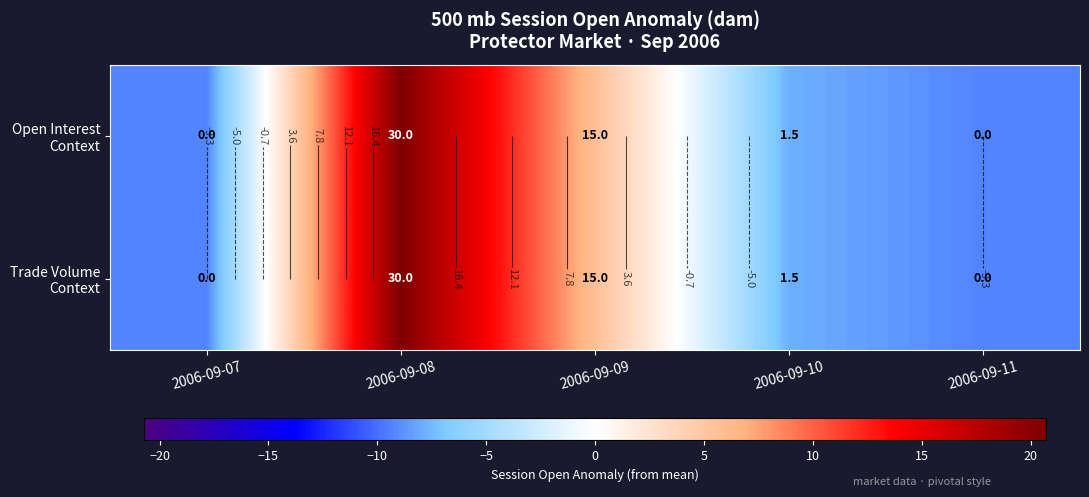

At which category is the sum across all series the highest?

2006-09-08